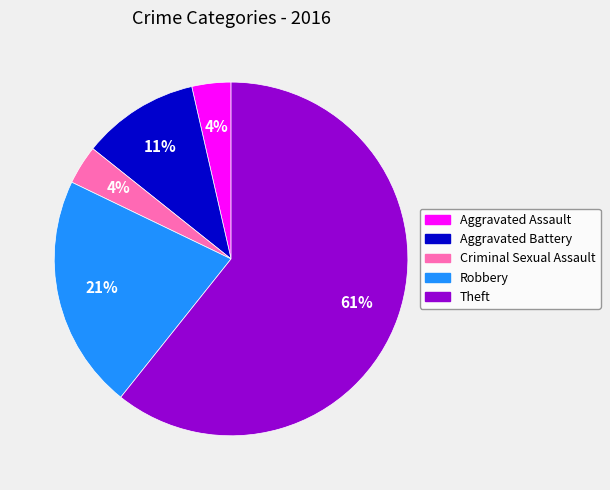

What percentage is the Robbery slice, to the nearest percent?

21%